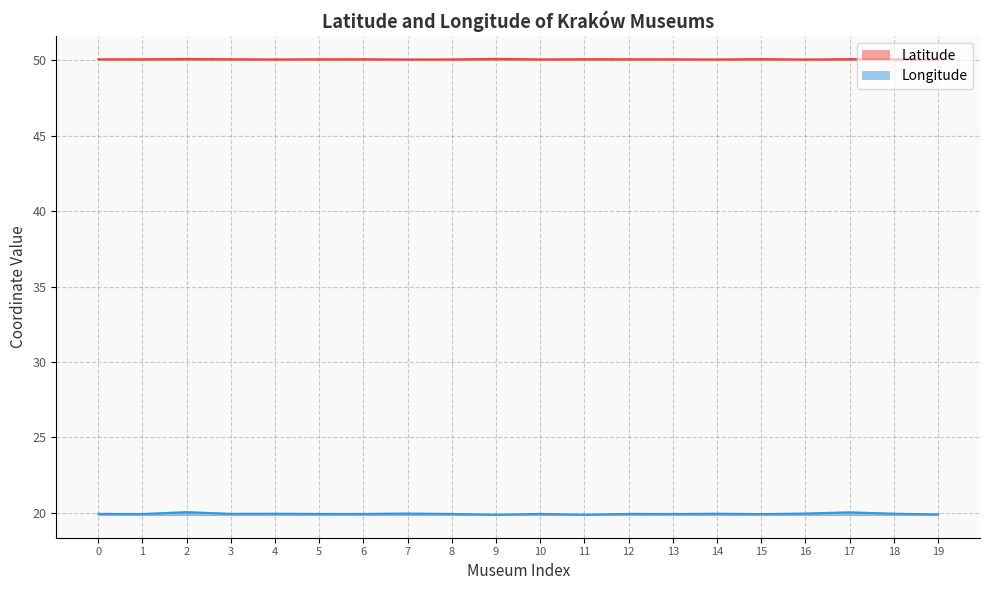

How many data points does each series have?

20